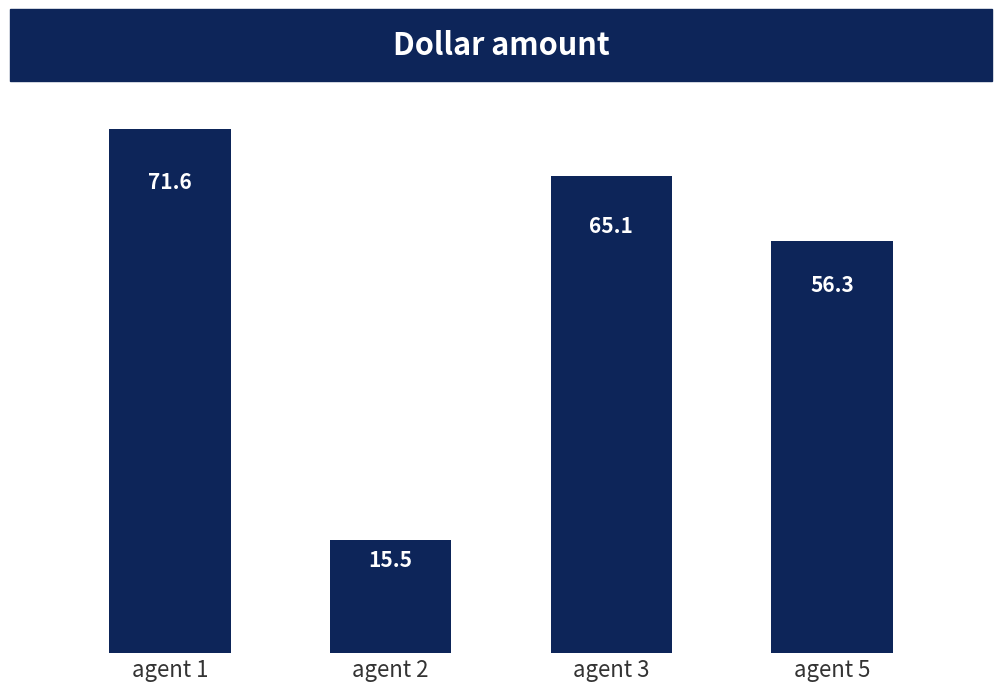

What is the sum of the values at agent 1 and agent 5?

127.9